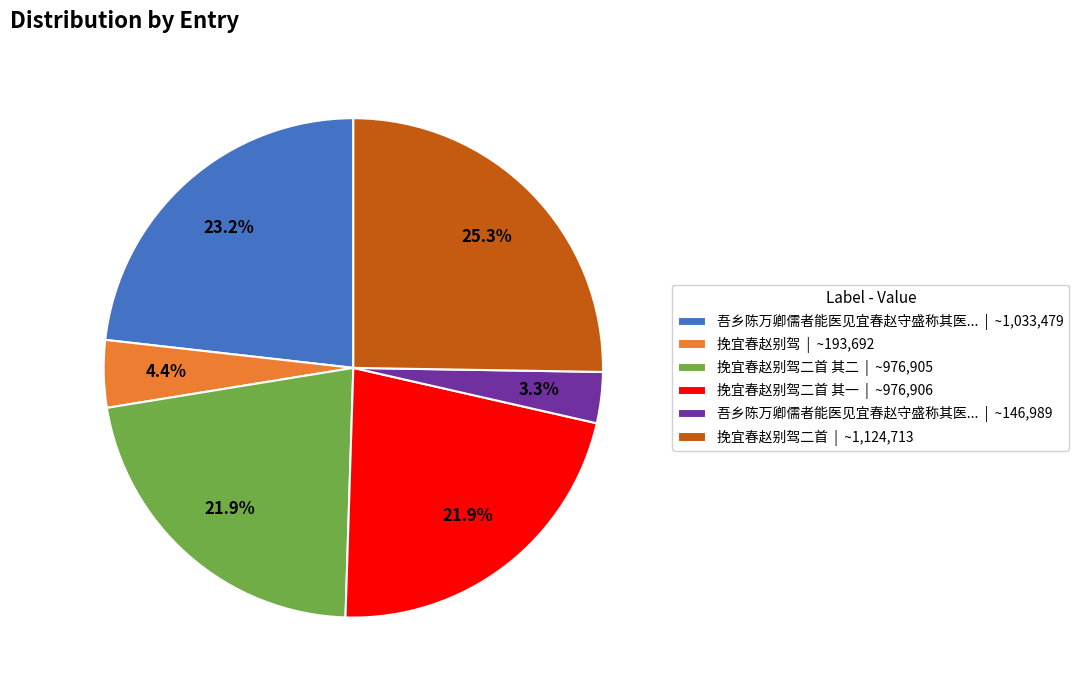

What is the smallest slice in the pie chart?

吾乡陈万卿儒者能医见宜春赵守盛称其医... | ~146,989